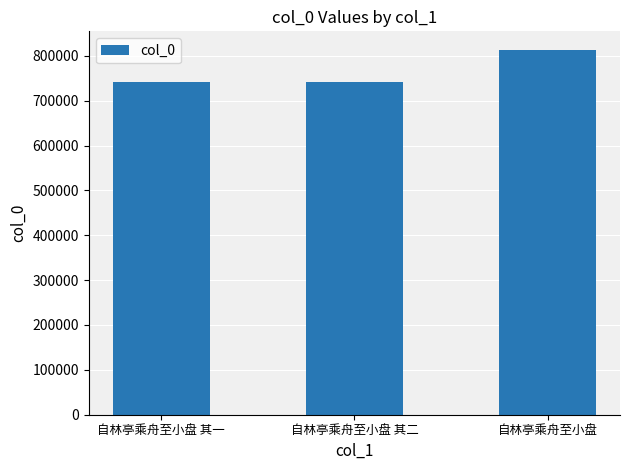

What is the approximate value at 自林亭乘舟至小盘 其一, to the nearest 50?

741450